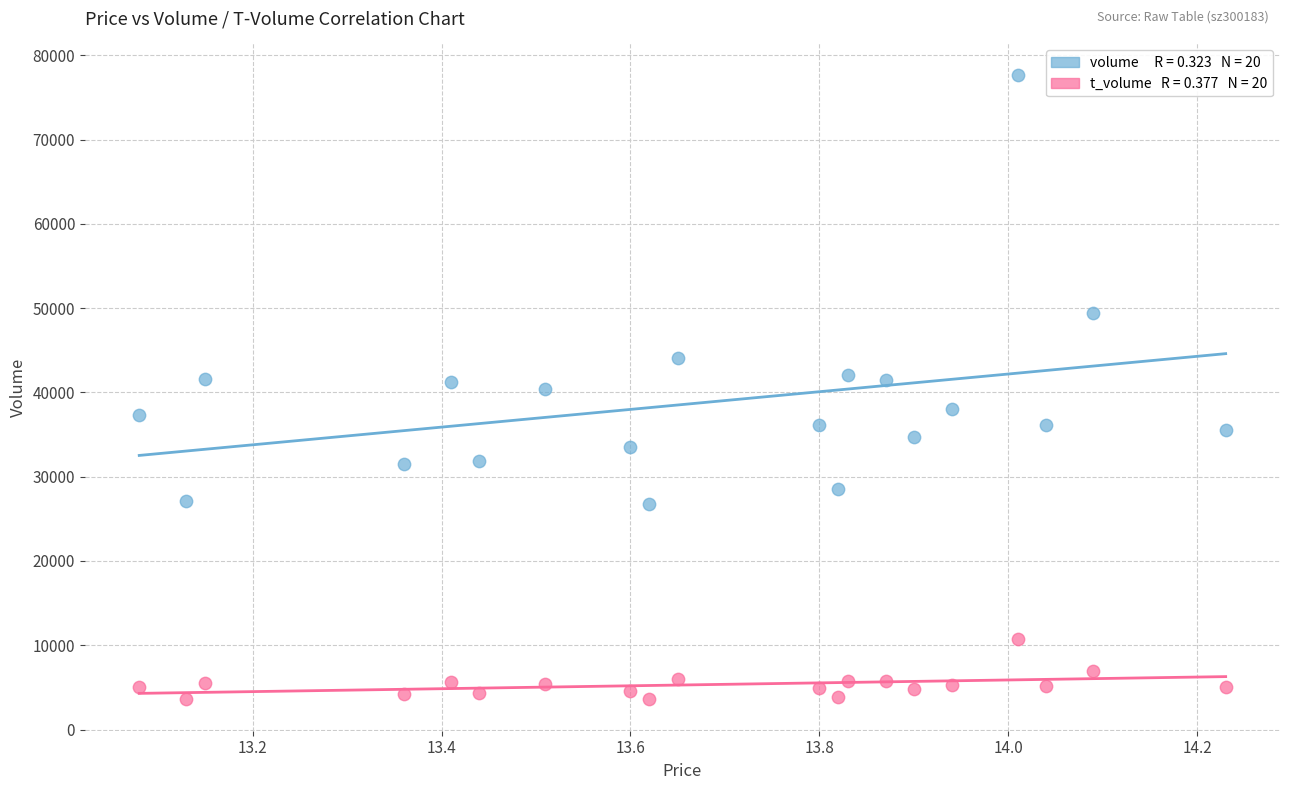

How many data points are displayed?

40